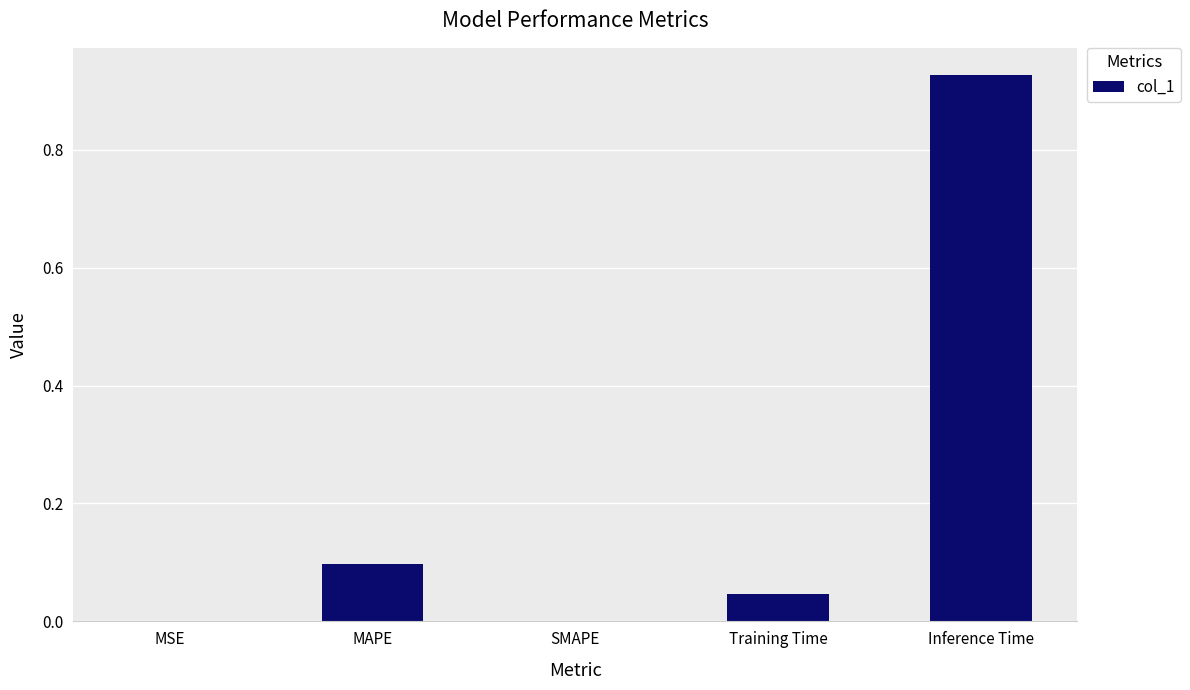

The chart shows a value of 0.4 at SMAPE. True or false?

False